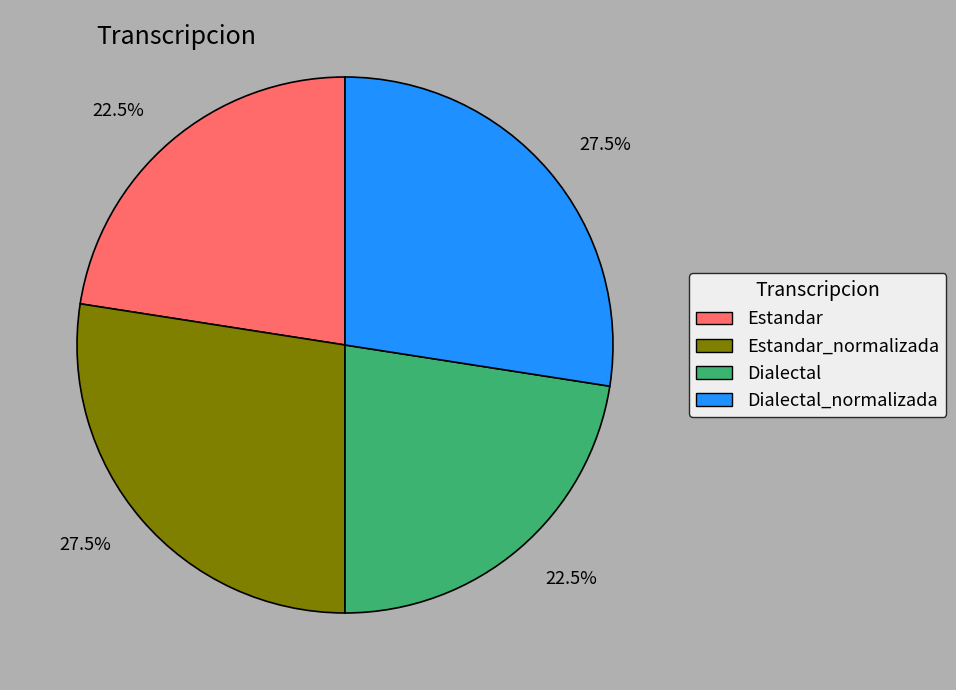

Does any single category account for the majority?

No